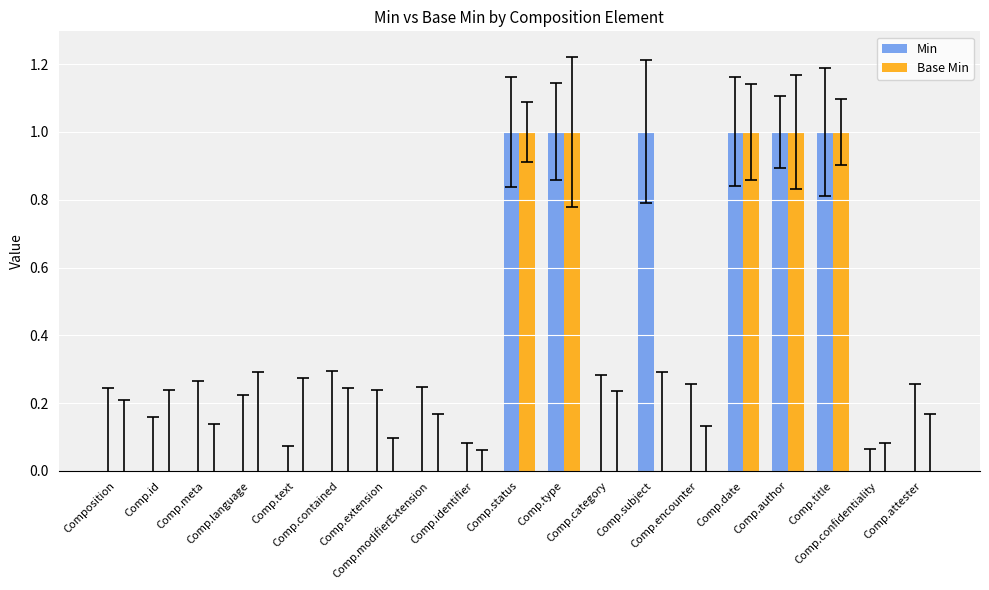

What are all the series names shown in the legend?

Min, Base Min